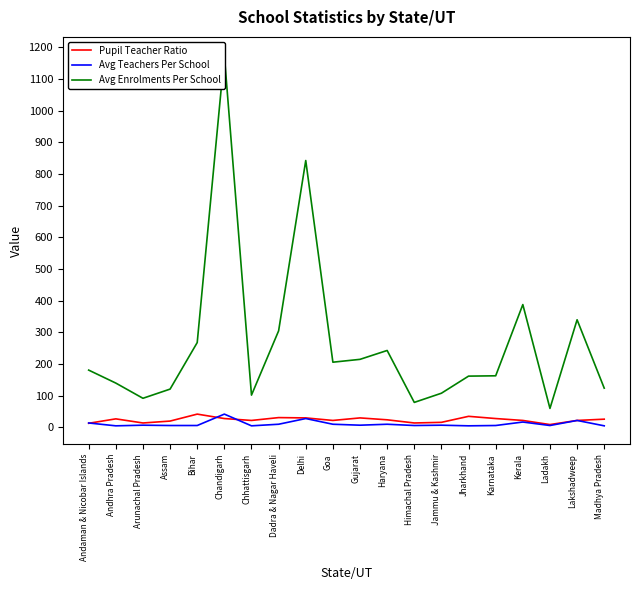

True or false: Pupil Teacher Ratio and Avg Enrolments Per School intersect in this chart.

False